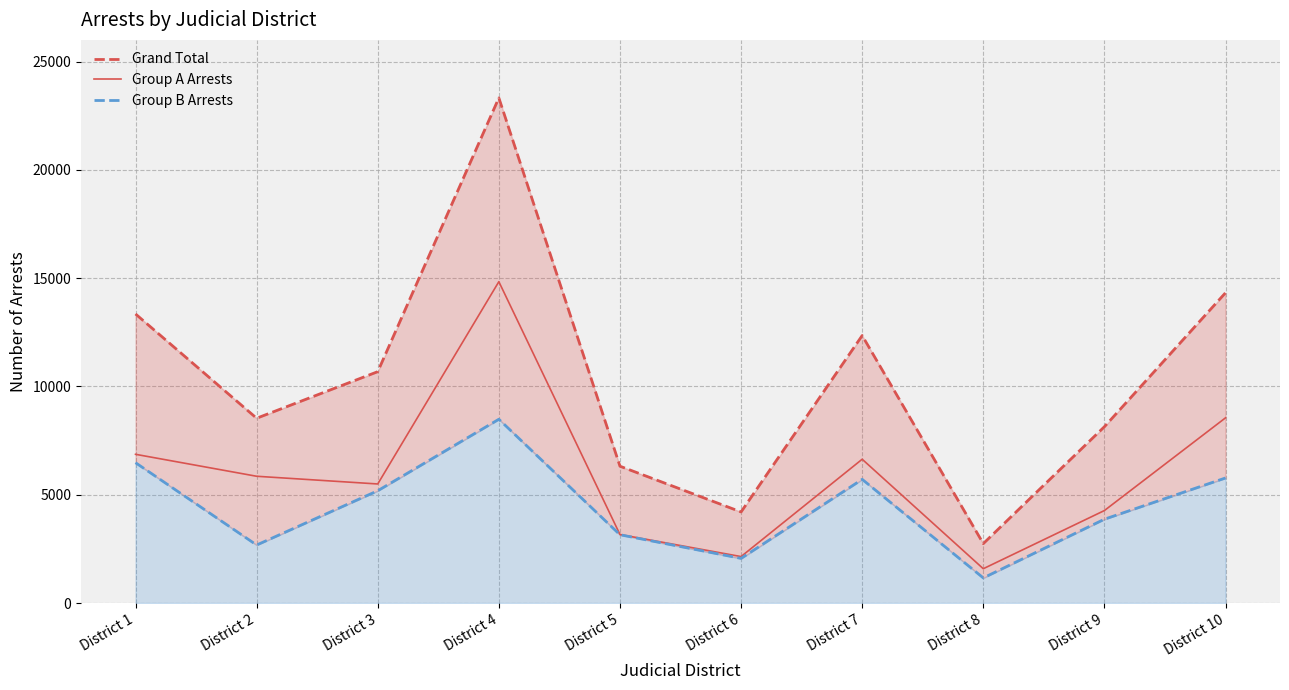

True or false: Grand Total and Group A Arrests cross at least once.

False